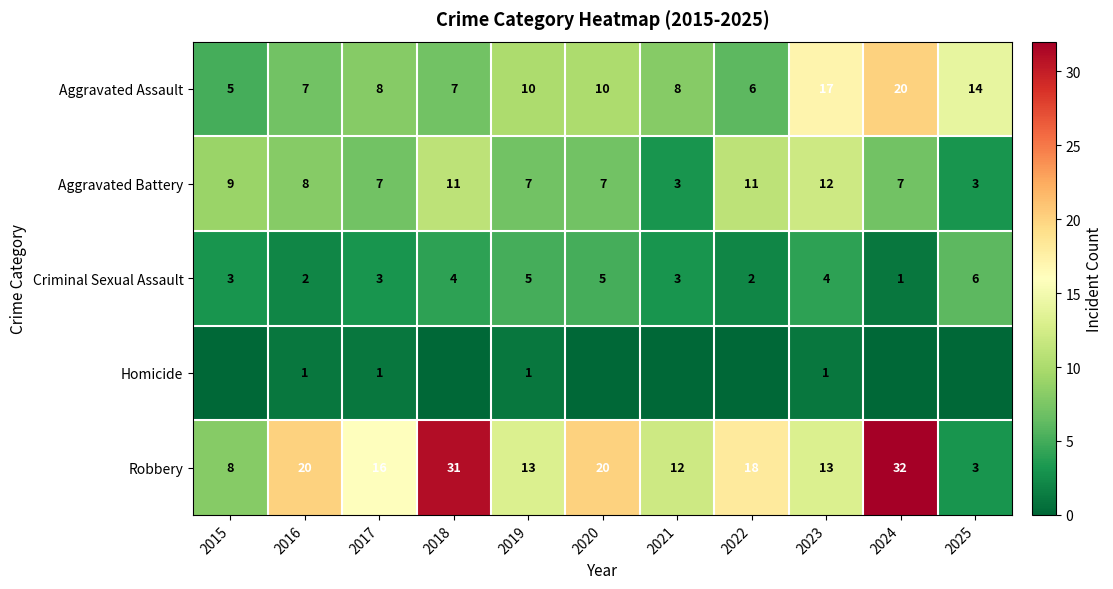

At which category is the sum across all series the highest?

2024